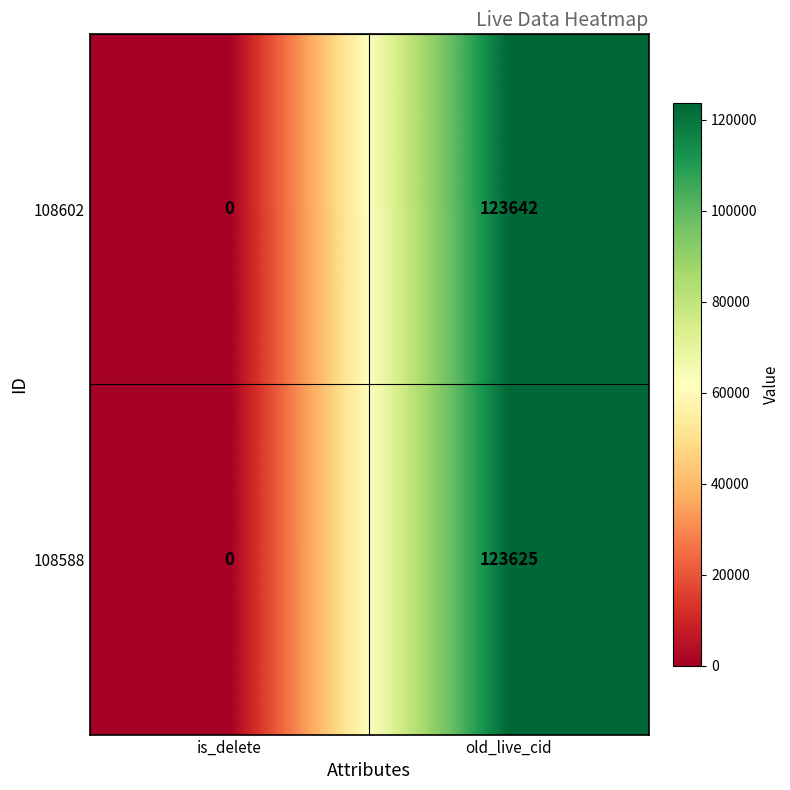

At which category is the sum across all series the highest?

old_live_cid